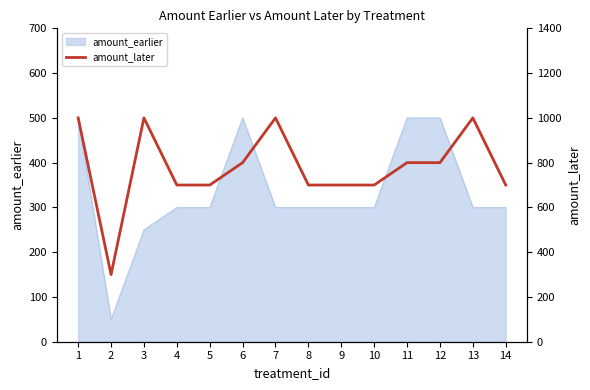

Which category has the lowest value across all series?

2